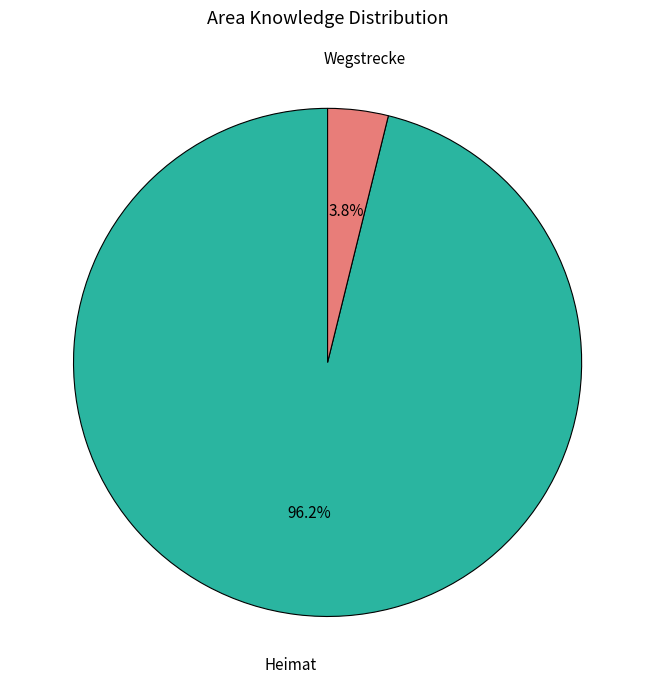

Count the number of slices in the pie.

2